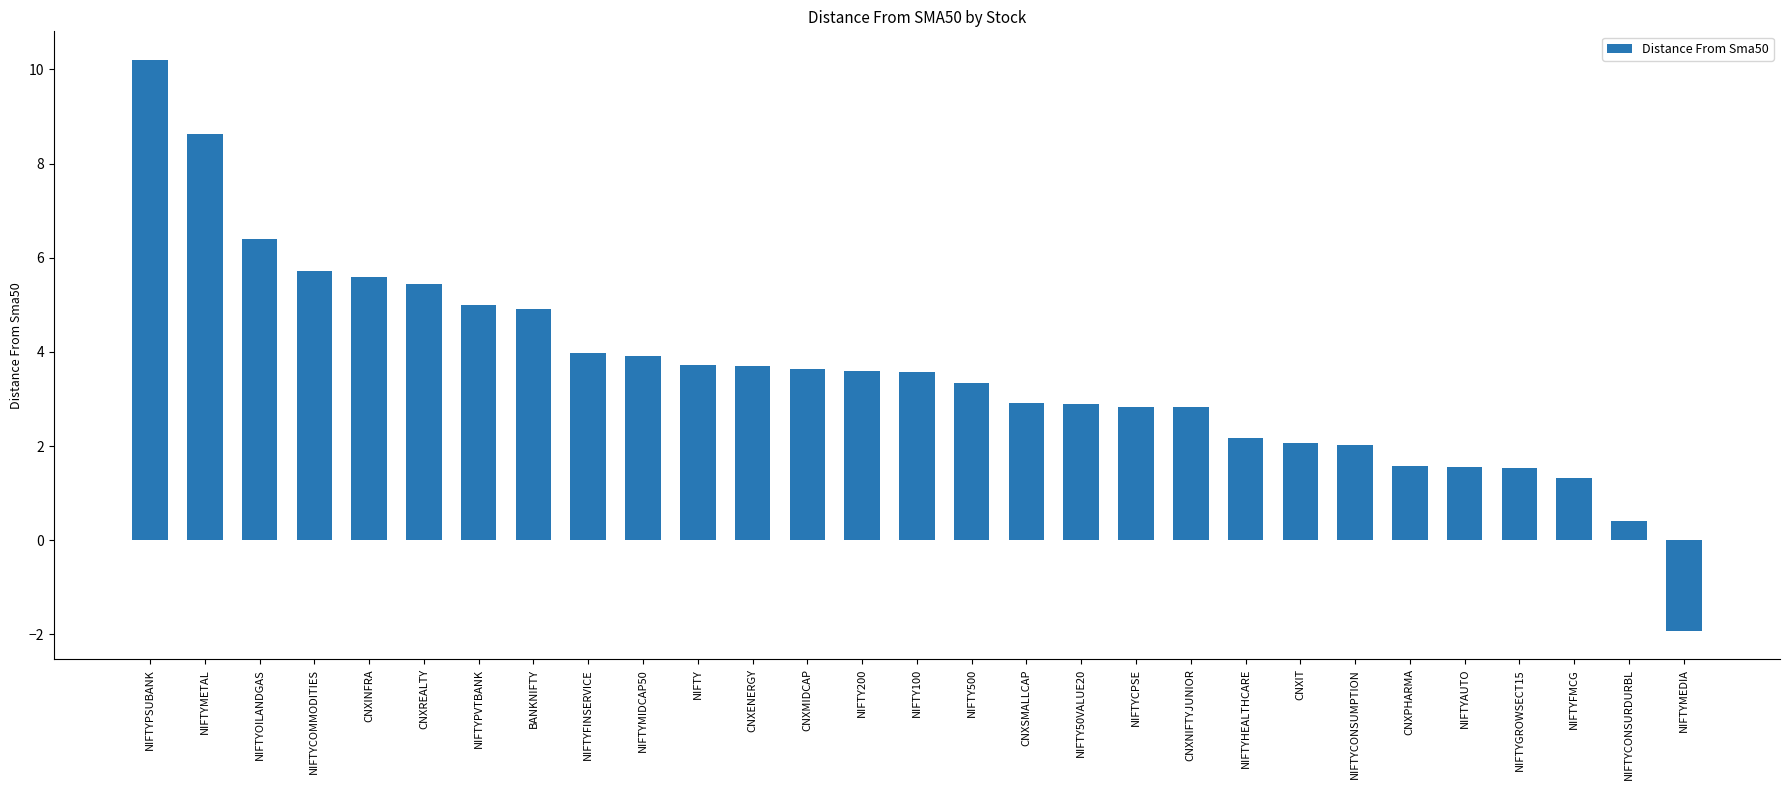

Read the value at NIFTYMIDCAP50.

3.9